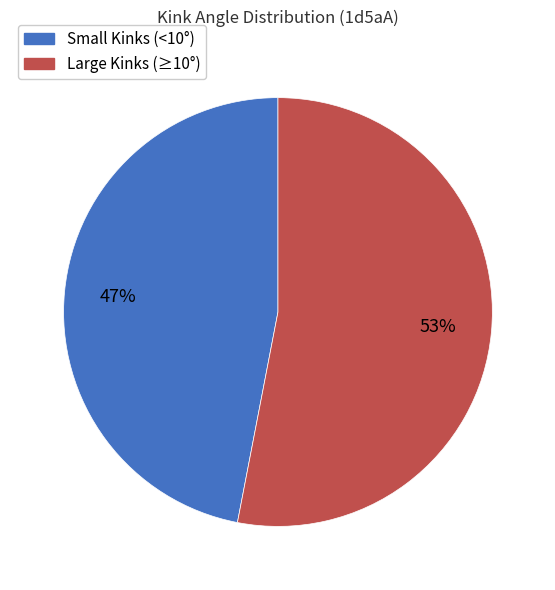

To the nearest percent, what is the difference between the largest and smallest slice percentages?

6%